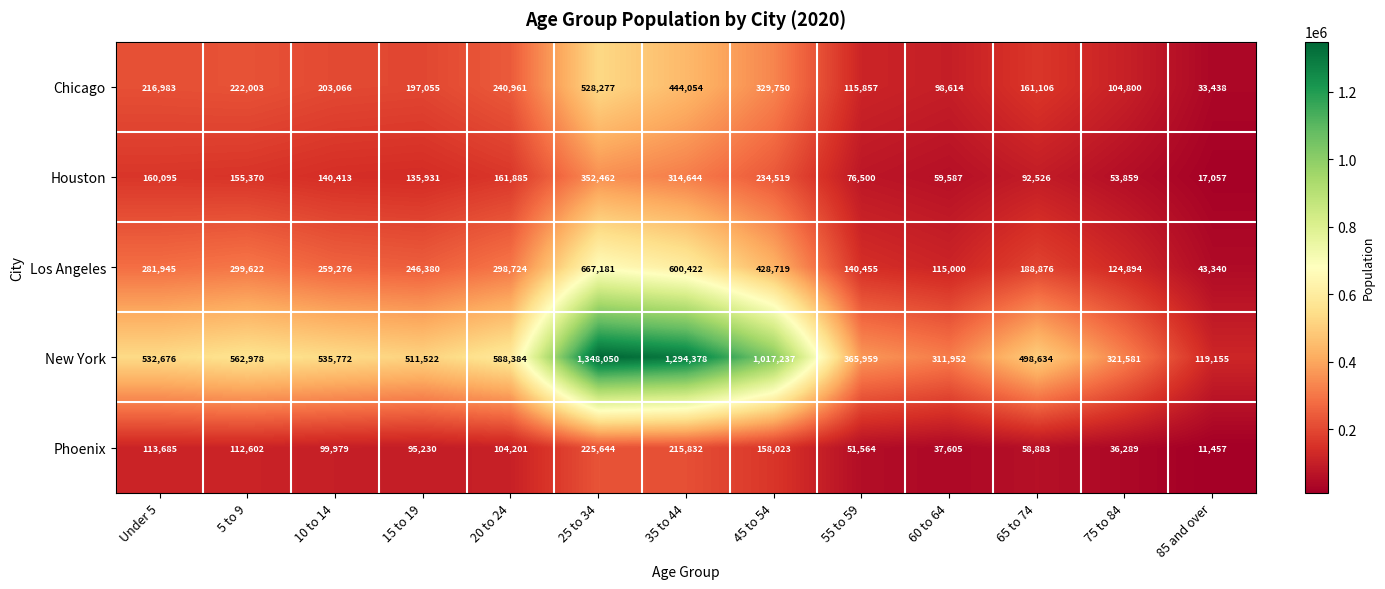

Which series has the widest spread of values?

New York